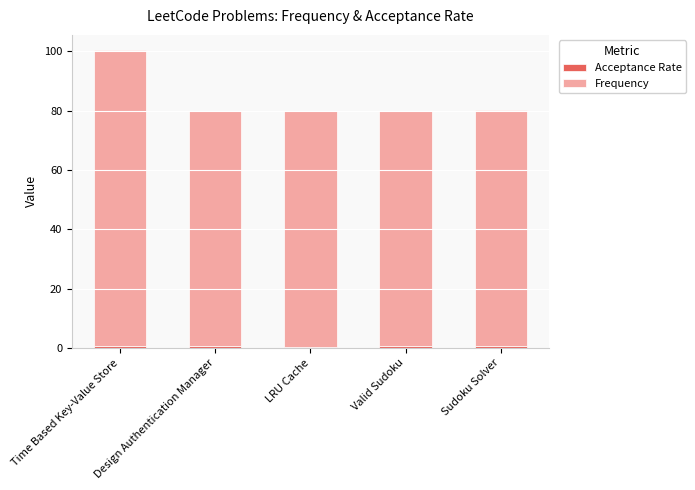

How many data points does each series have?

5